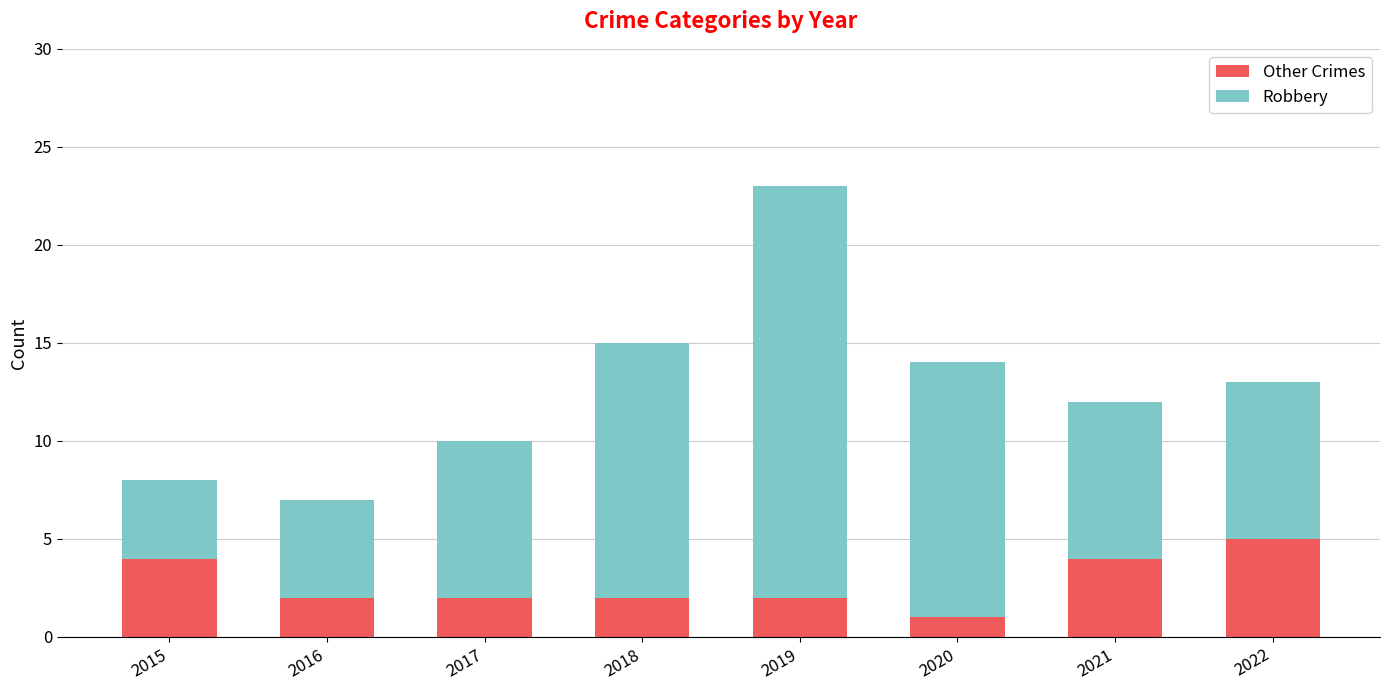

The Other Crimes series shows 2 at 2015. True or false?

False